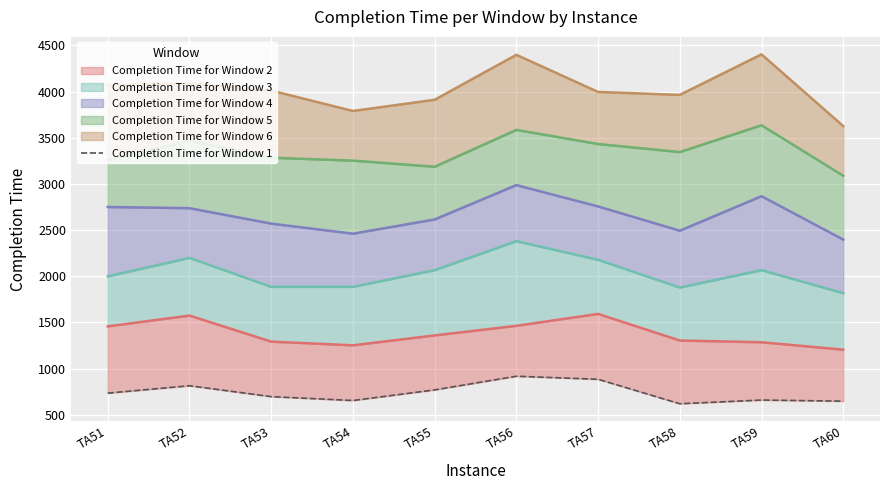

Reading right to left, extract all data points from this chart.

647	659	619	884	917	769	654	696	814	734